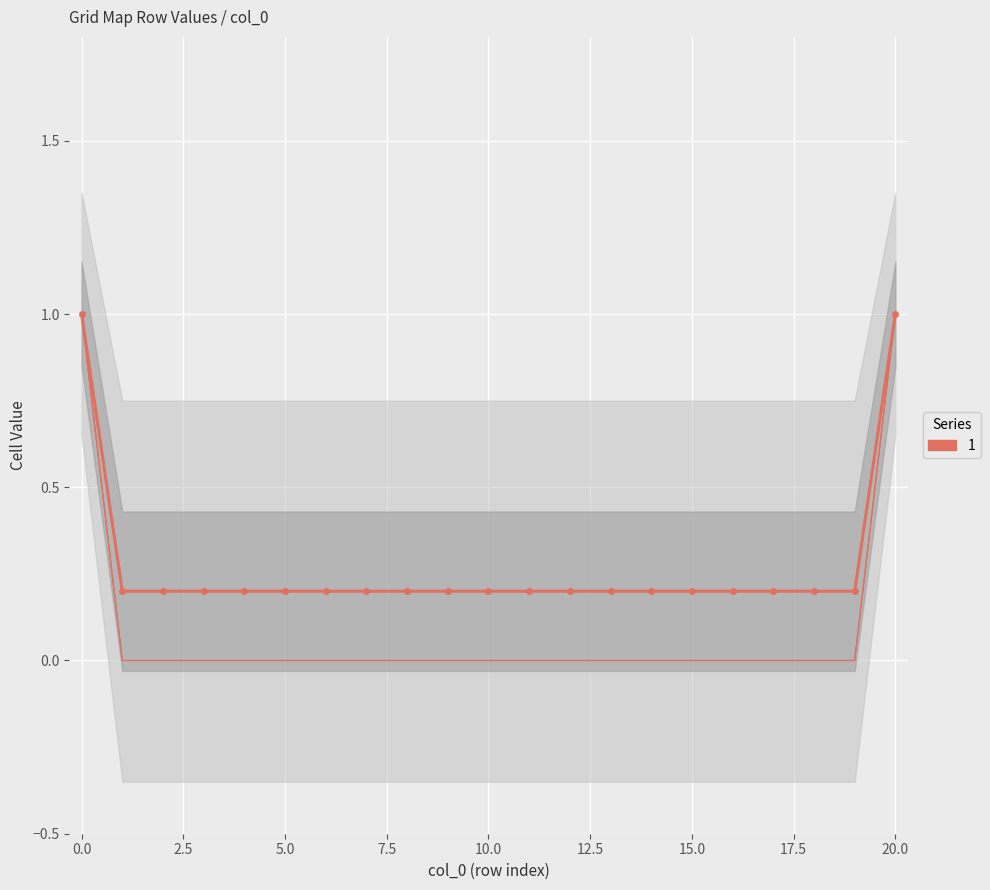

Reading left to right, list all the values displayed in this chart.

col_2: 1.0	0.0	0.0	0.0	0.0	0.0	0.0	0.0	0.0	0.0	0.0	0.0	0.0	0.0	0.0	0.0	0.0	0.0	0.0	0.0	1.0
col_3: 1.0	0.0	0.0	0.0	0.0	0.0	0.0	0.0	0.0	0.0	0.0	0.0	0.0	0.0	0.0	0.0	0.0	0.0	0.0	0.0	1.0
col_4: 1.0	0.0	0.0	0.0	0.0	0.0	0.0	0.0	0.0	0.0	0.0	0.0	0.0	0.0	0.0	0.0	0.0	0.0	0.0	0.0	1.0
col_5: 1.0	0.0	0.0	0.0	0.0	0.0	0.0	0.0	0.0	0.0	0.0	0.0	0.0	0.0	0.0	0.0	0.0	0.0	0.0	0.0	1.0
col_1 (mean): 1.0	0.2	0.2	0.2	0.2	0.2	0.2	0.2	0.2	0.2	0.2	0.2	0.2	0.2	0.2	0.2	0.2	0.2	0.2	0.2	1.0